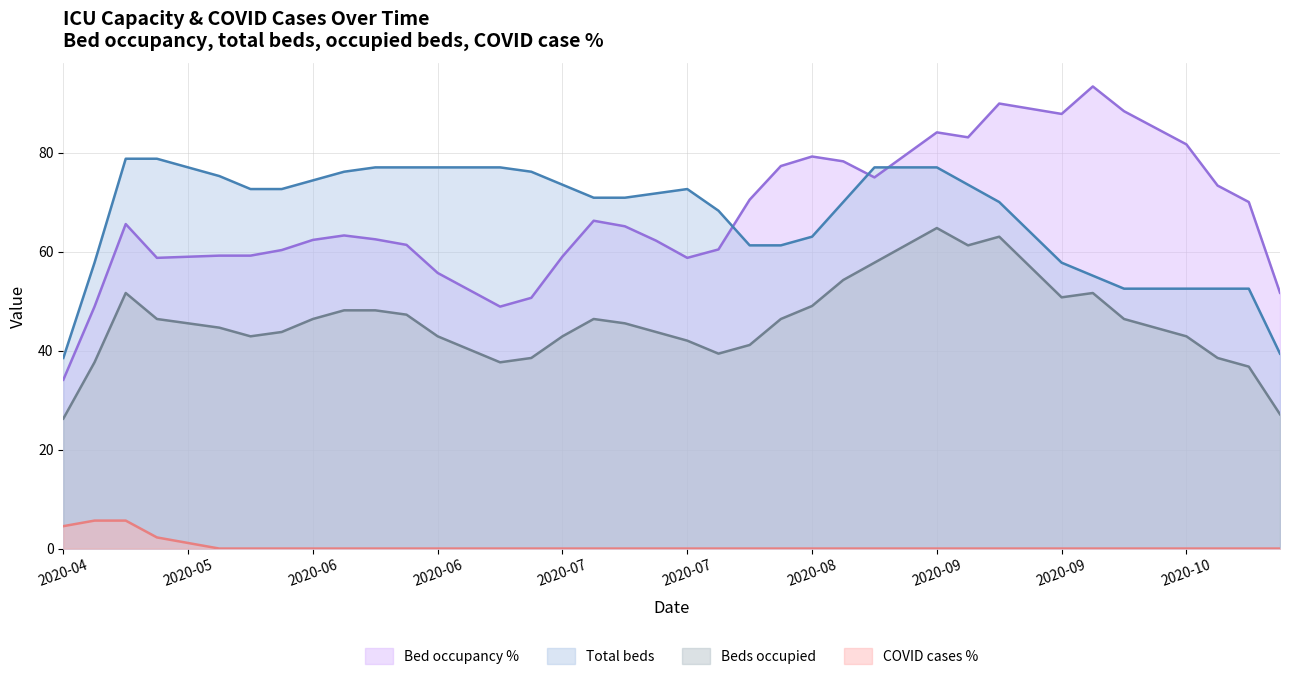

Is the value of faelle_covid_aktuell at 26 greater than the value of betten_ges at 18?

No